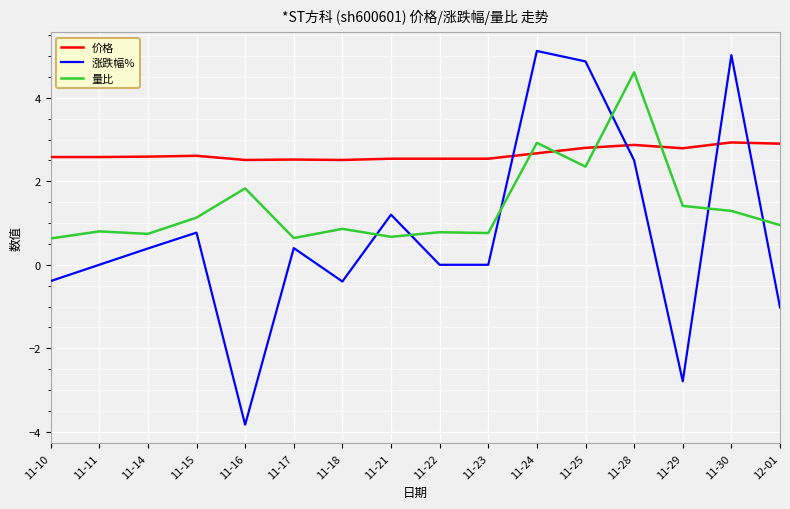

Is the value of 价格 at 11-17 greater than the value of 涨跌幅% at 11-25?

No